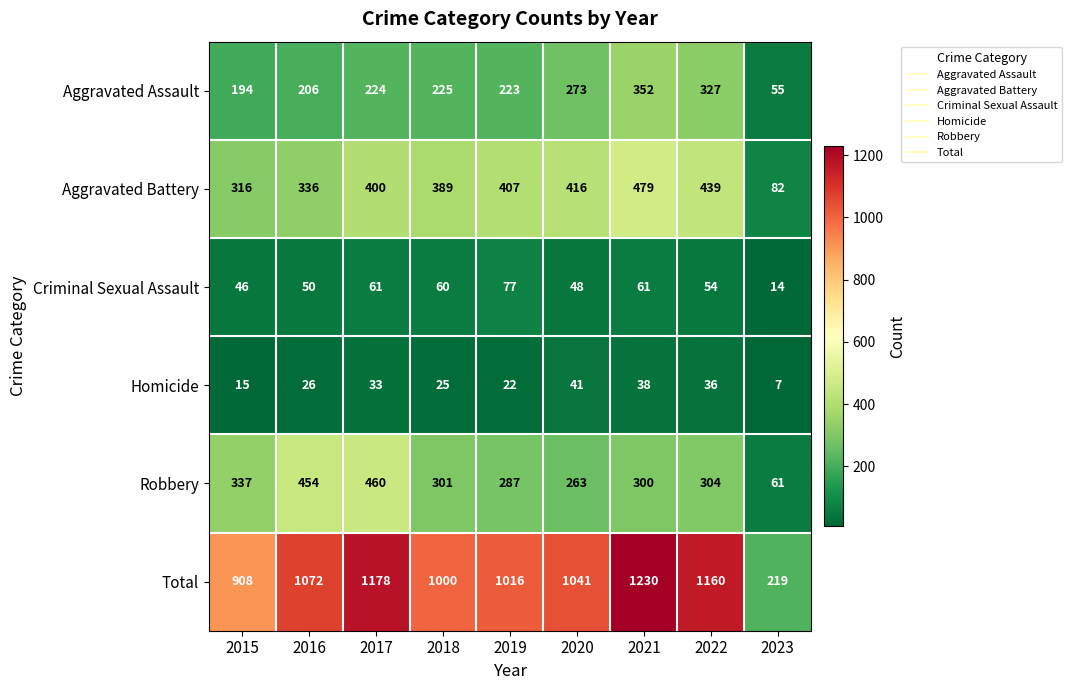

What is the difference between the maximum and minimum values in the Homicide series?

34